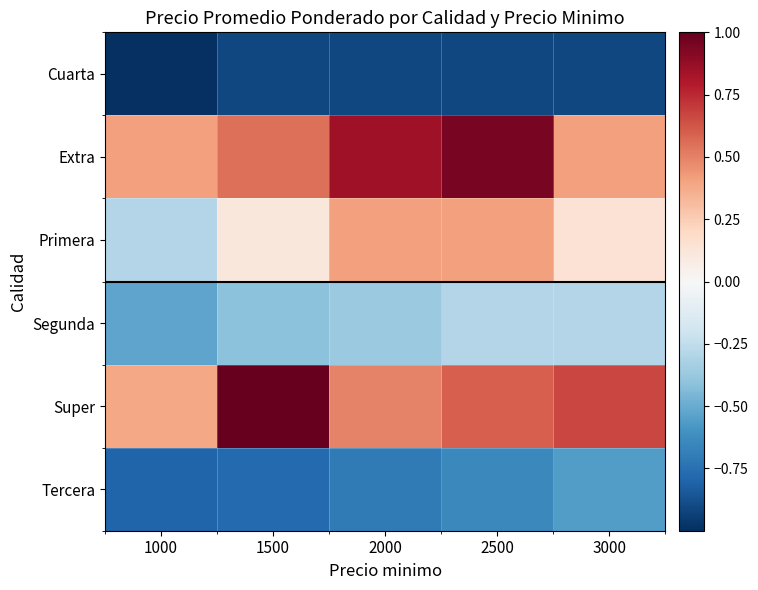

At which category is the sum across all series the highest?

2500